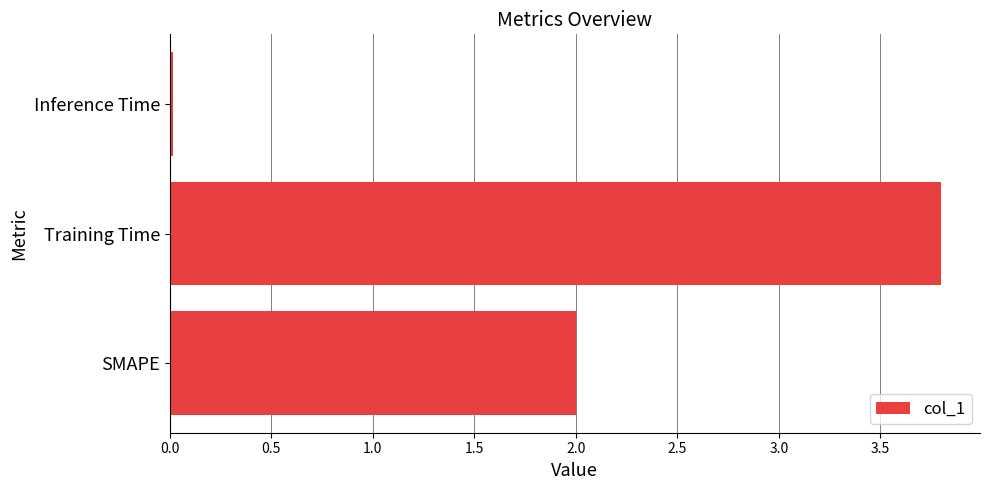

Between SMAPE and Inference Time, which is larger?

SMAPE